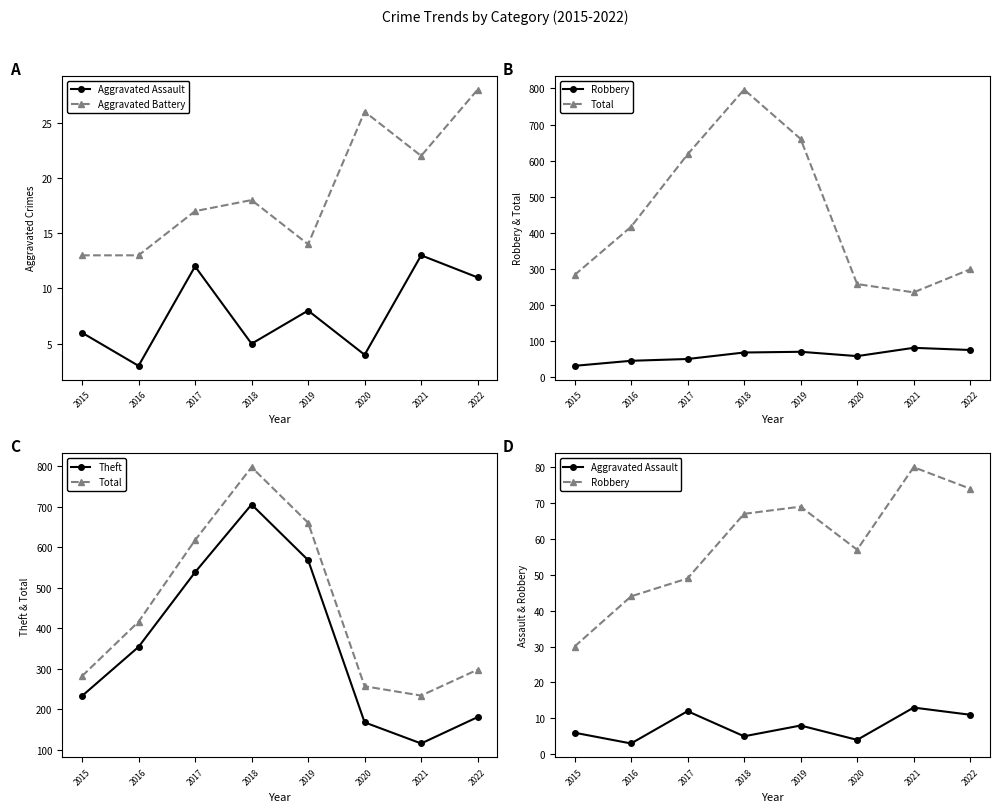

Where does the Robbery series first go above 67?

2019